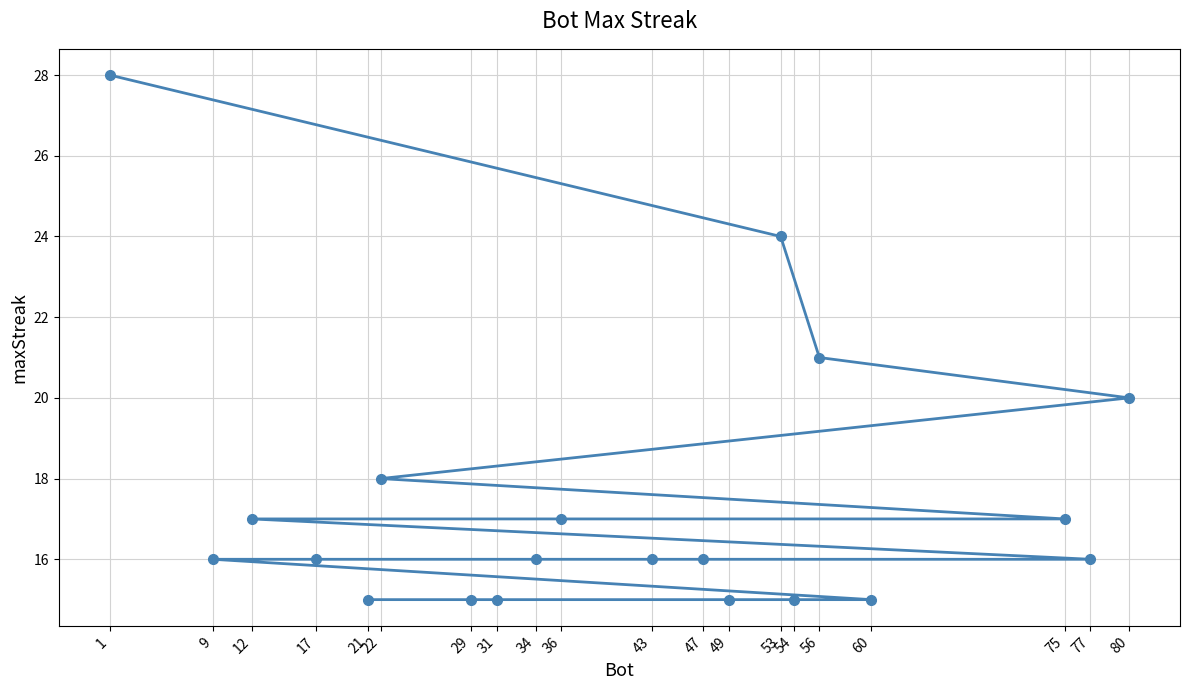

Which category has the highest value across all series?

1